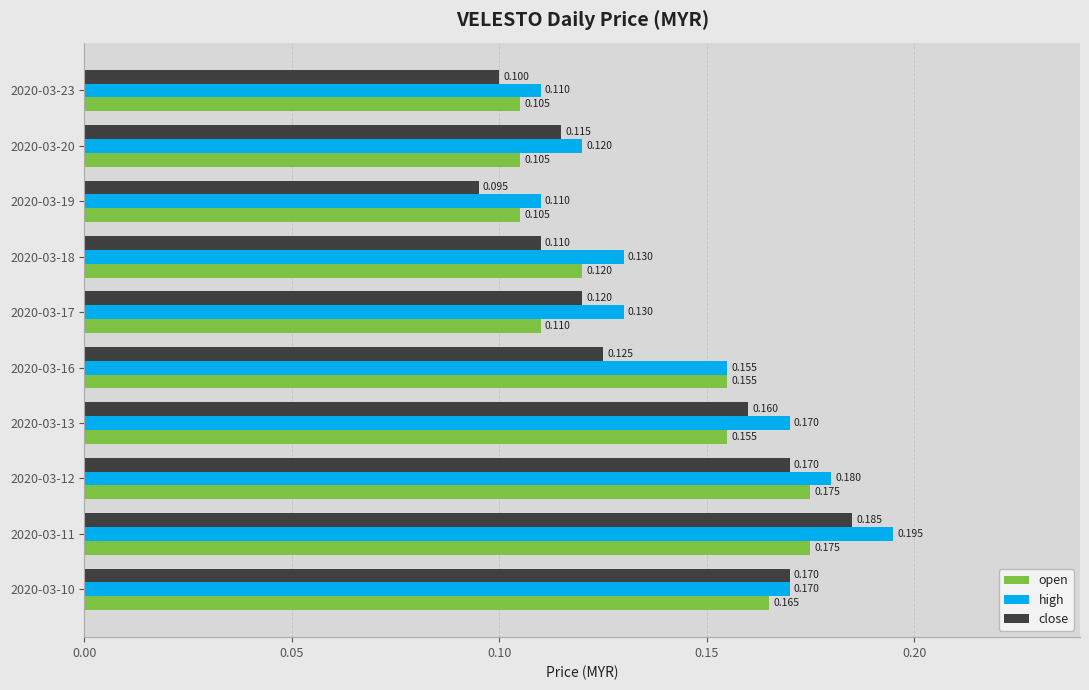

Rank the series by their average value, from highest to lowest.

high, open, close